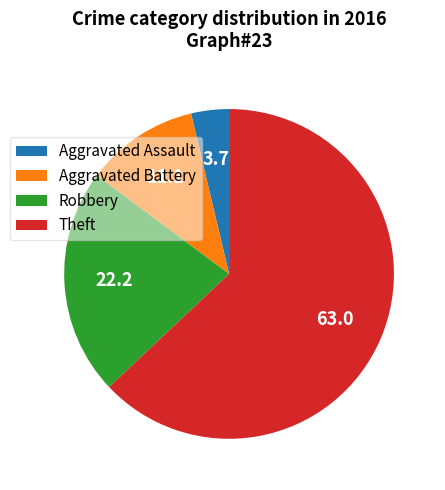

Which has a higher value, Theft or Aggravated Battery?

Theft